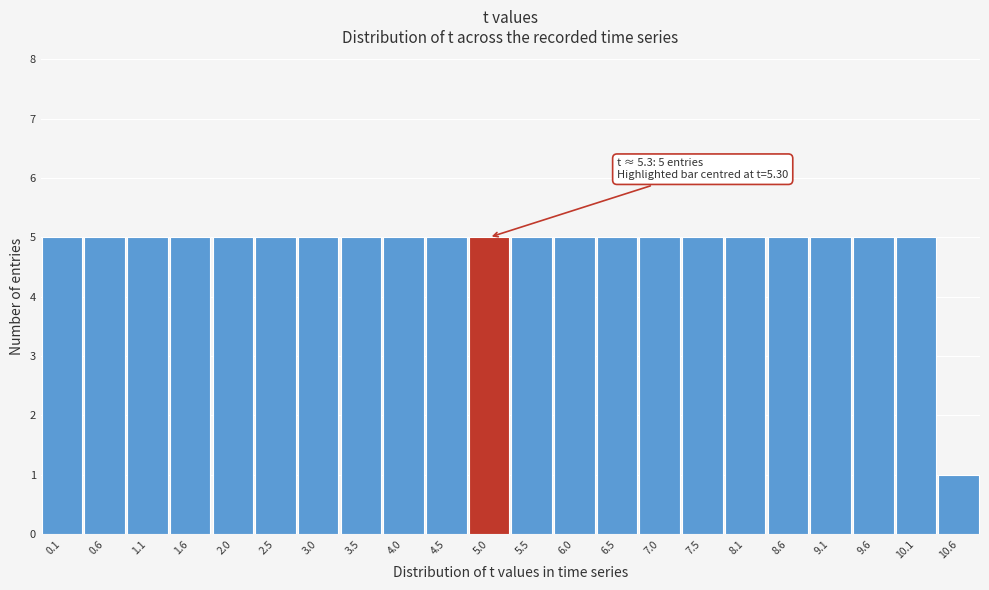

Reading right to left, list all the values displayed in this chart.

10.6=1	10.1=5	9.6=5	9.1=5	8.6=5	8.1=5	7.5=5	7.0=5	6.5=5	6.0=5	5.5=5	5.0=5	4.5=5	4.0=5	3.5=5	3.0=5	2.5=5	2.0=5	1.6=5	1.1=5	0.6=5	0.1=5